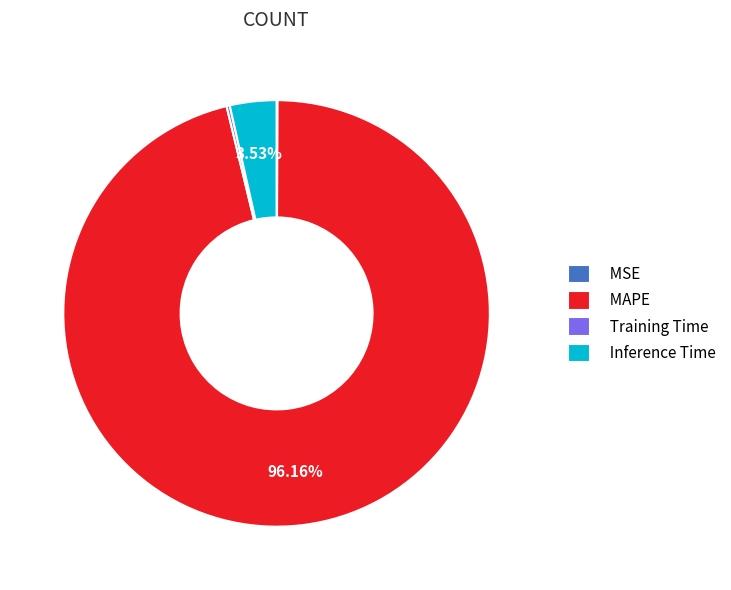

To the nearest percent, what is the average slice percentage?

25%